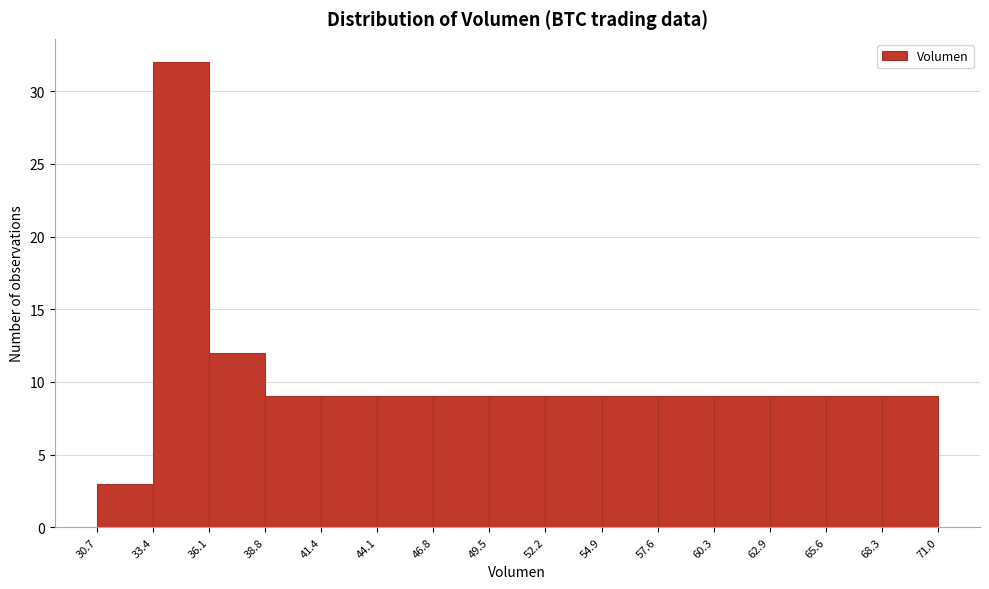

Reading left to right, transcribe this chart: for each bar, give the range it covers on the x-axis and its height. The values are not printed on the chart, so give them approximately, as read against the axis.

30.7 to 33.4: 3
33.4 to 36.1: 32
36.1 to 38.8: 12
38.8 to 41.4: 9
41.4 to 44.1: 9
44.1 to 46.8: 9
46.8 to 49.5: 9
49.5 to 52.2: 9
52.2 to 54.9: 9
54.9 to 57.6: 9
57.6 to 60.3: 9
60.3 to 62.9: 9
62.9 to 65.6: 9
65.6 to 68.3: 9
68.3 to 71.0: 9